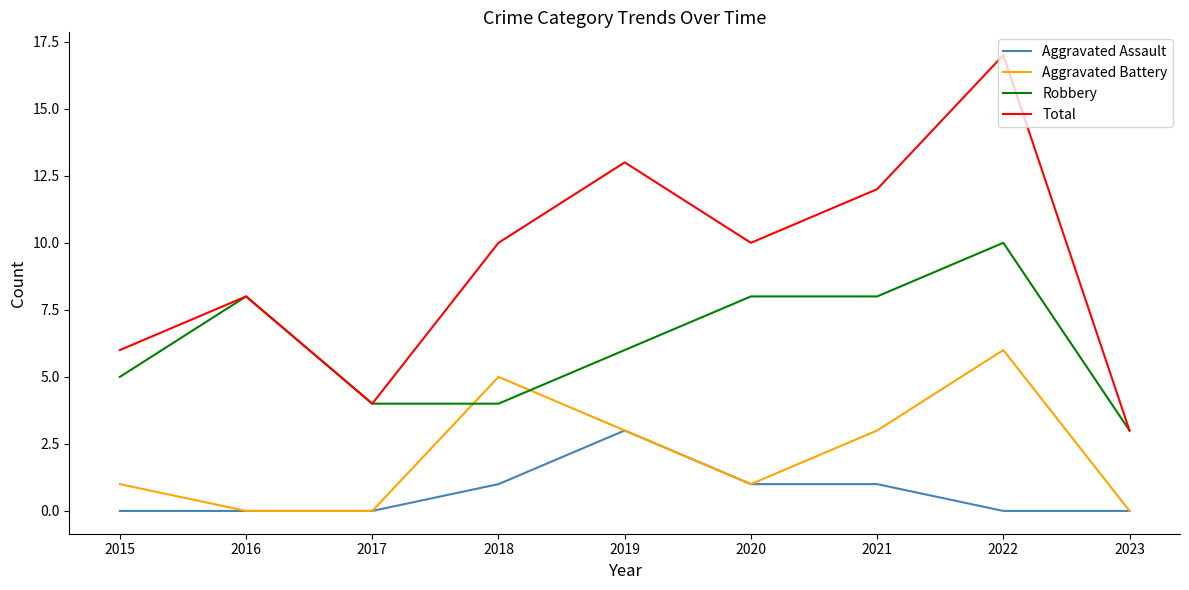

What is the total value across all series at 2021?

24